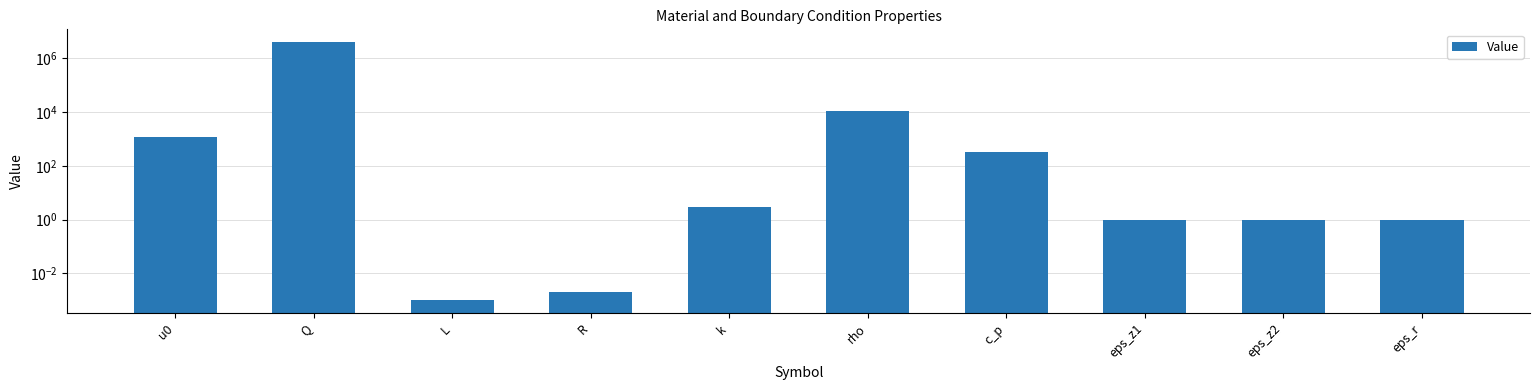

Between eps_z1 and u0, which is larger?

u0